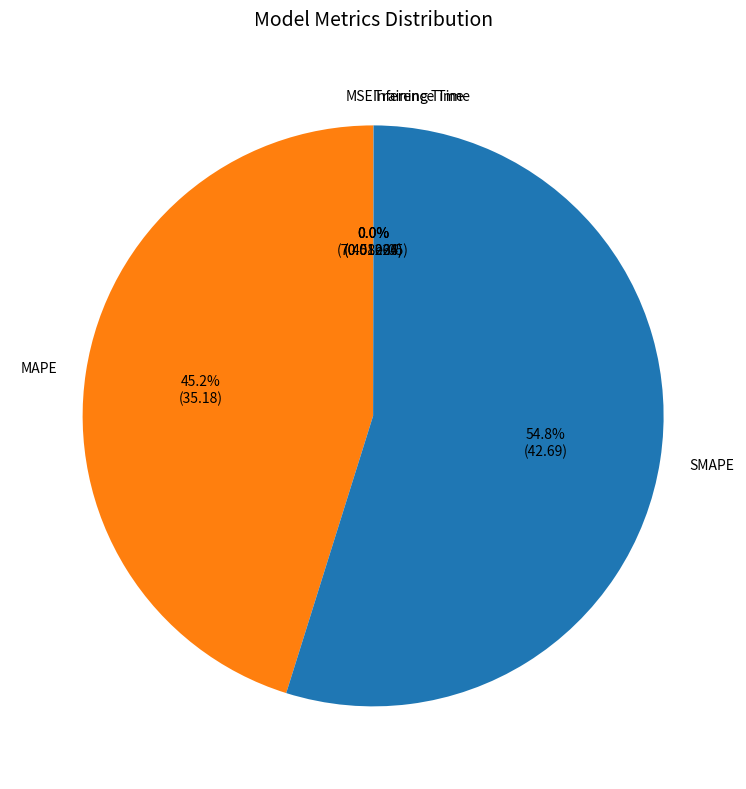

True or false: MAPE accounts for 52% of the total.

False